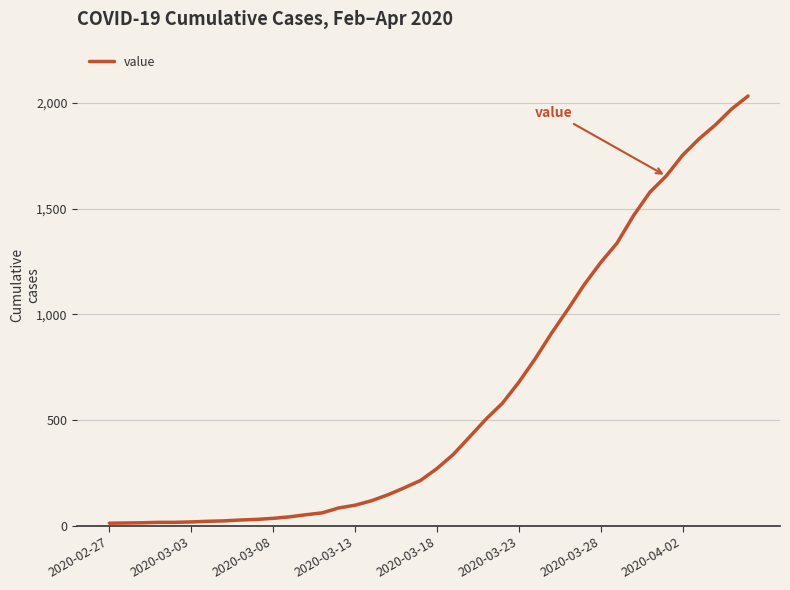

What is the maximum value shown in the chart?

2032